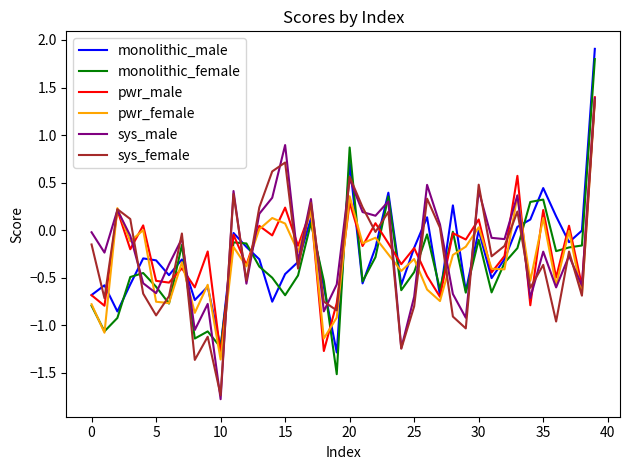

True or false: monolithic_female and sys_male intersect in this chart.

True